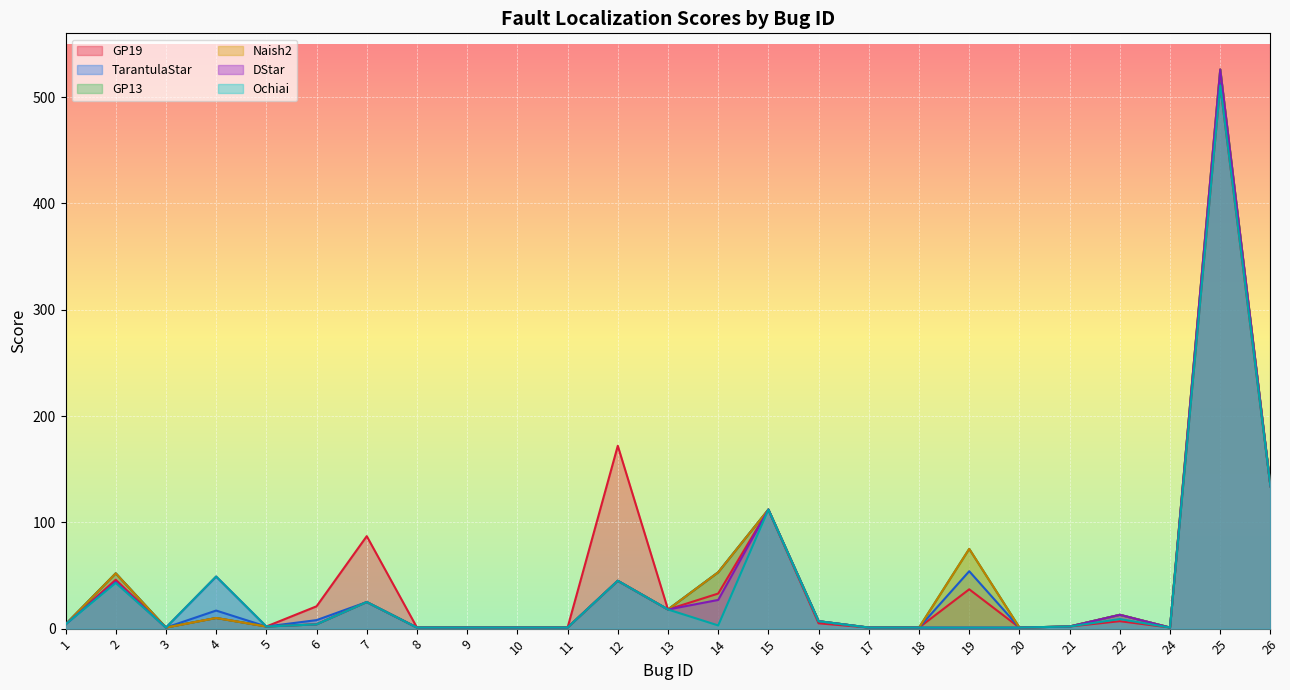

The value of TarantulaStar at 22 is 21. True or false?

False